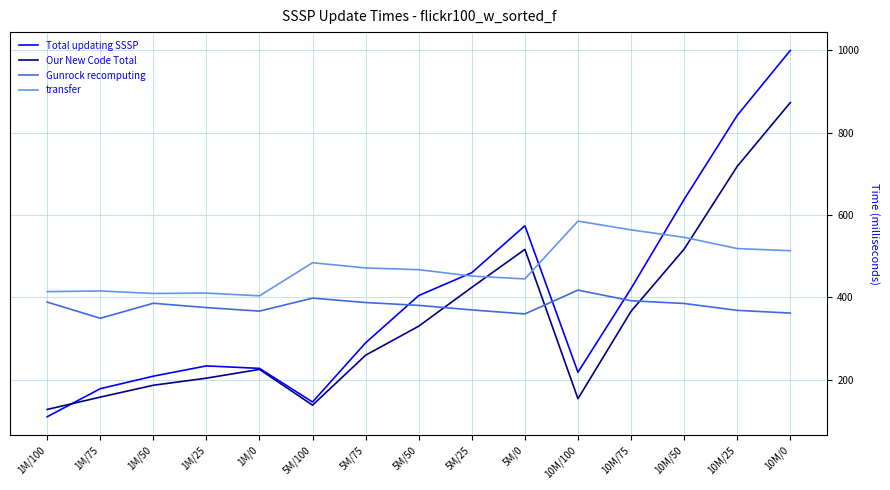

How many series are shown in this chart?

4